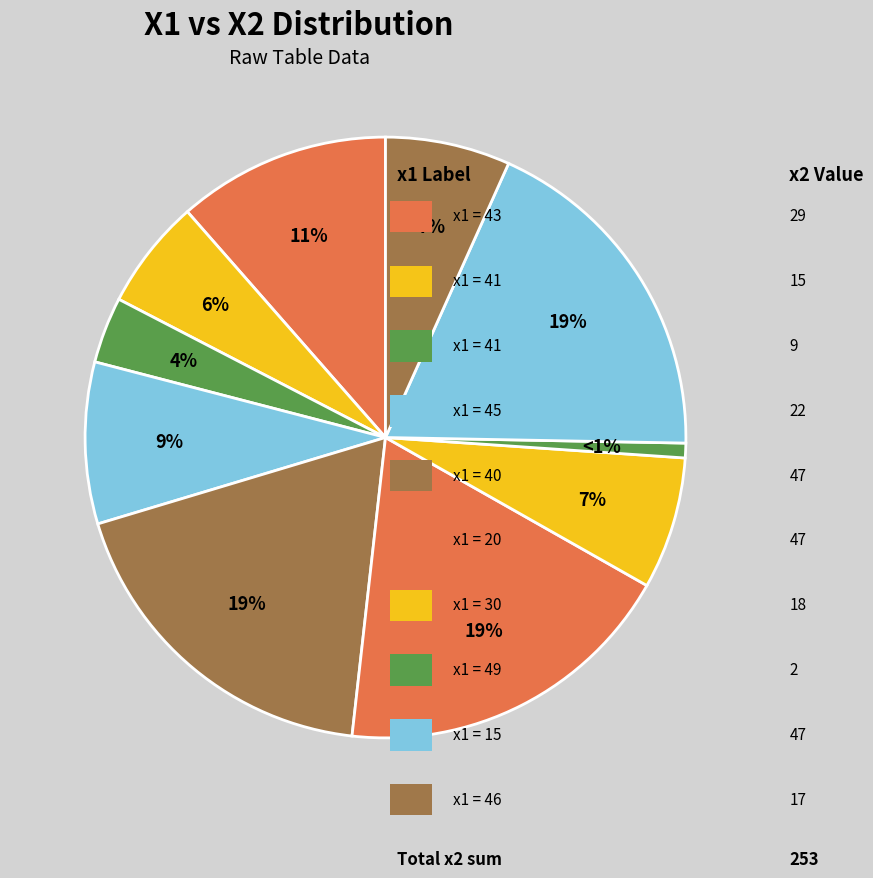

Which category has the biggest portion of the pie?

40